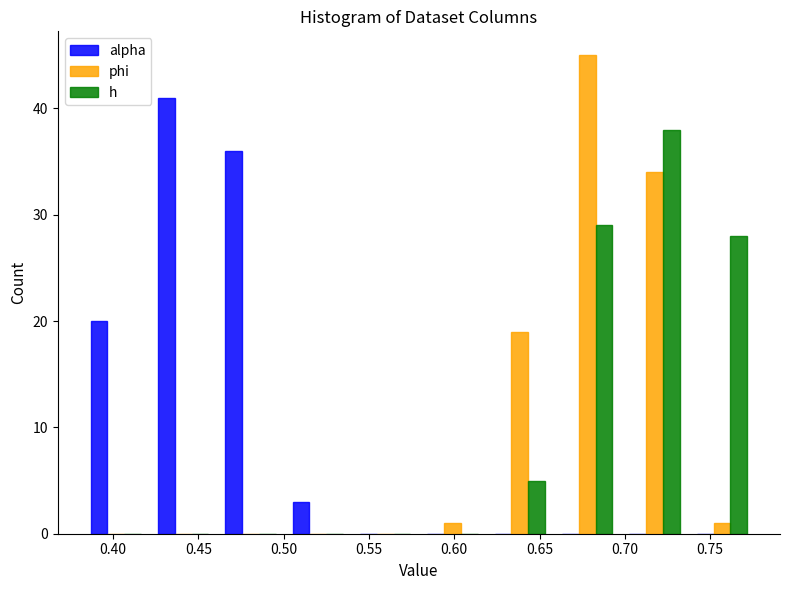

In the h series, which range on the x-axis has the tallest bar?

0.700 to 0.735